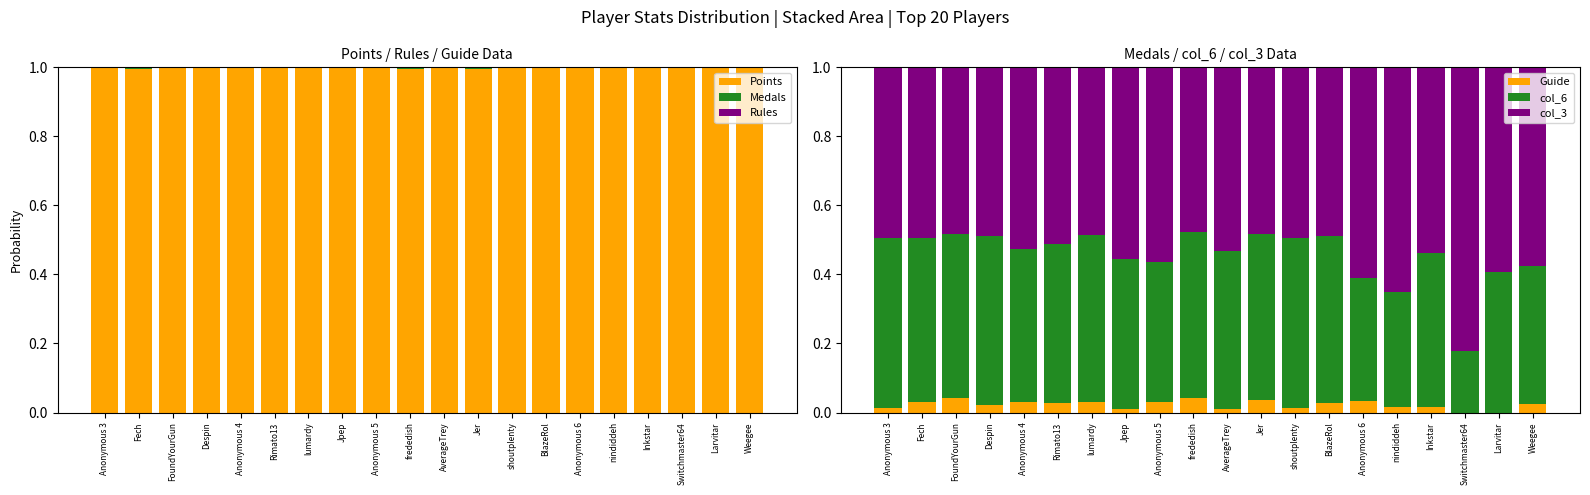

How many groups of bars are there?

20